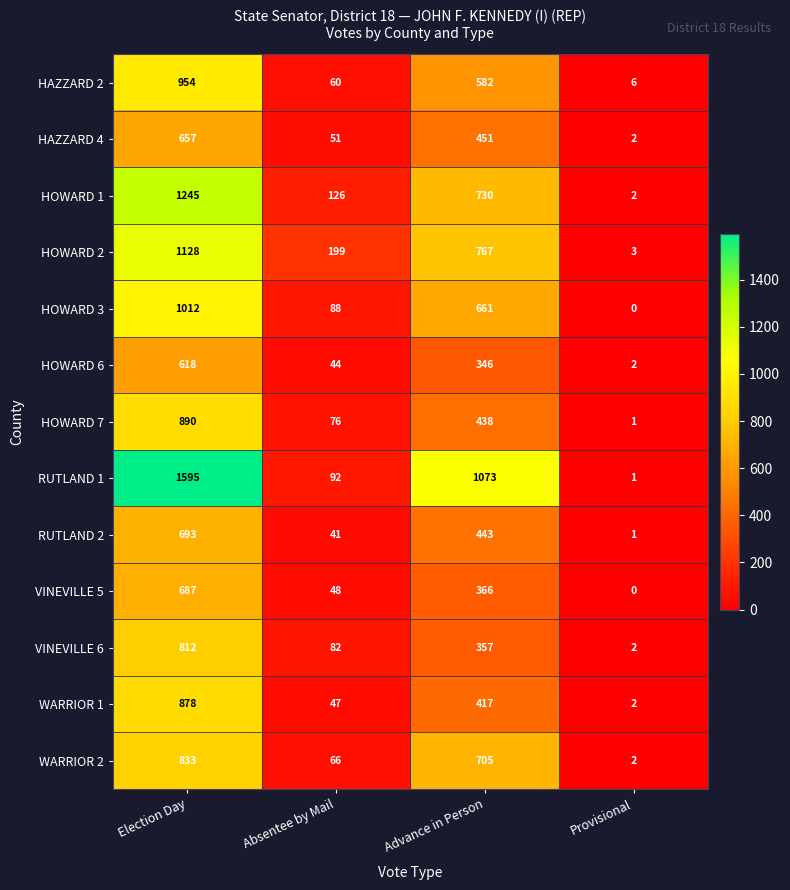

Rank the series by their maximum value, from lowest to highest.

HOWARD 6, HAZZARD 4, VINEVILLE 5, RUTLAND 2, VINEVILLE 6, WARRIOR 2, WARRIOR 1, HOWARD 7, HAZZARD 2, HOWARD 3, HOWARD 2, HOWARD 1, RUTLAND 1